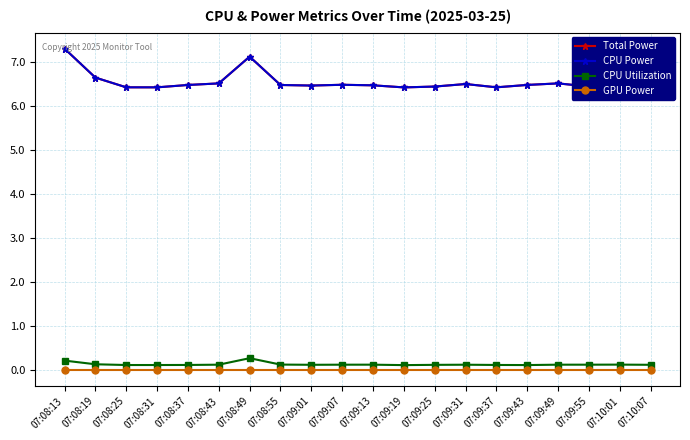

Does the chart have visible grid lines?

Yes